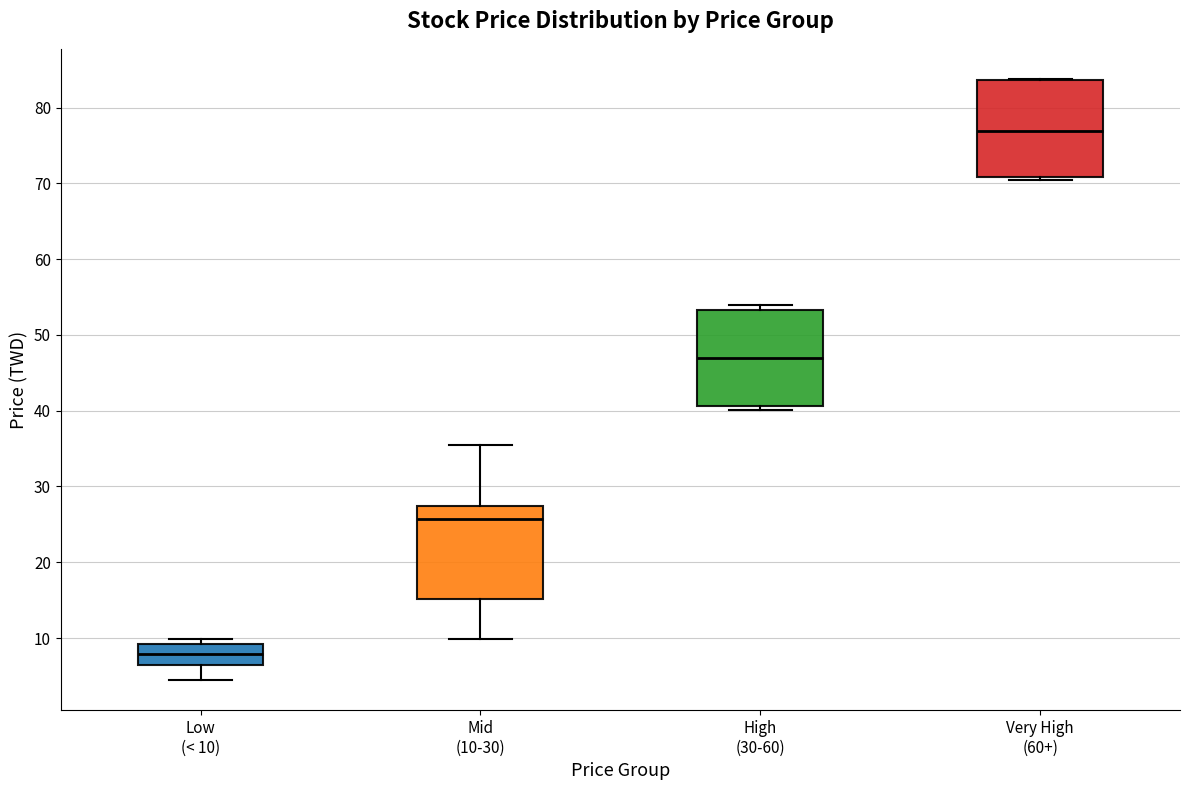

Reading left to right, read every box against the y-axis: the position of its median line, the range the box covers, and the ends of its whiskers. The values are not printed on the chart, so give them approximately, as read against the axis.

Low (< 10): median 8, box 6 to 9, whiskers 4 to 10
Mid (10-30): median 26, box 15 to 27, whiskers 10 to 36
High (30-60): median 47, box 41 to 53, whiskers 40 to 54
Very High (60+): median 77, box 71 to 84, whiskers 71 (just below the box's lower edge) to 84